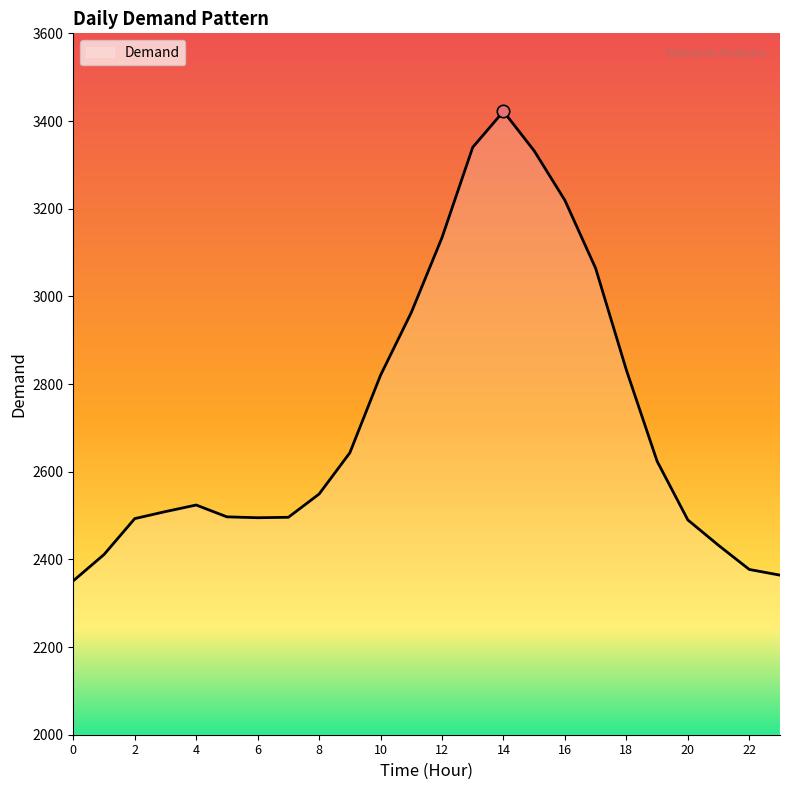

What is the smallest value displayed?

2351